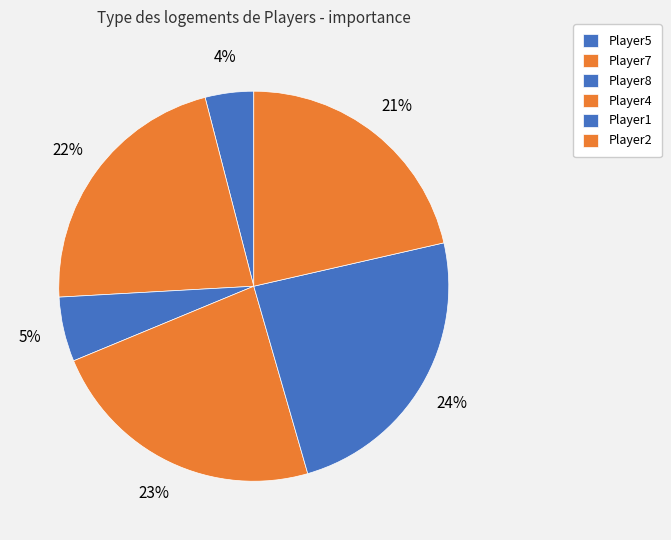

Combined, do Player1 and Player8 account for over 50%?

No